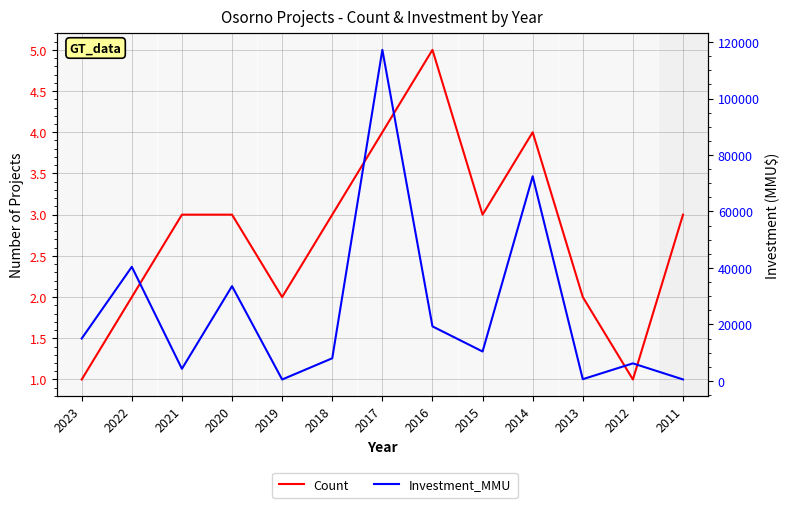

At which label does Count first exceed 3?

2017